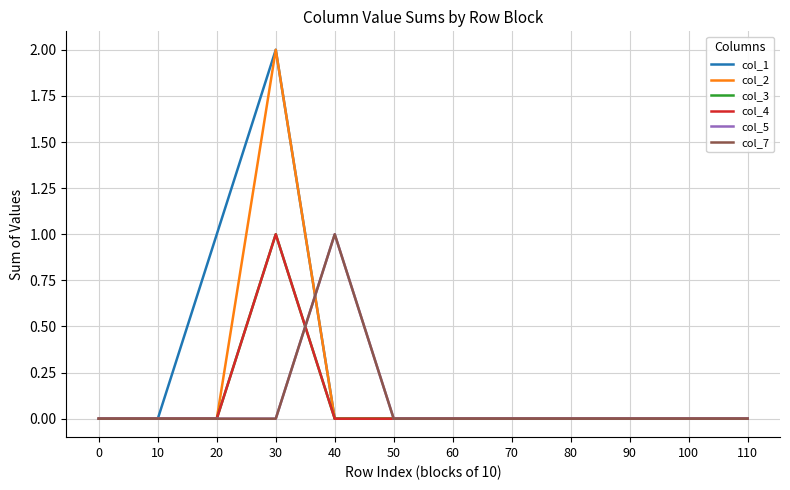

Does the chart have visible grid lines?

Yes